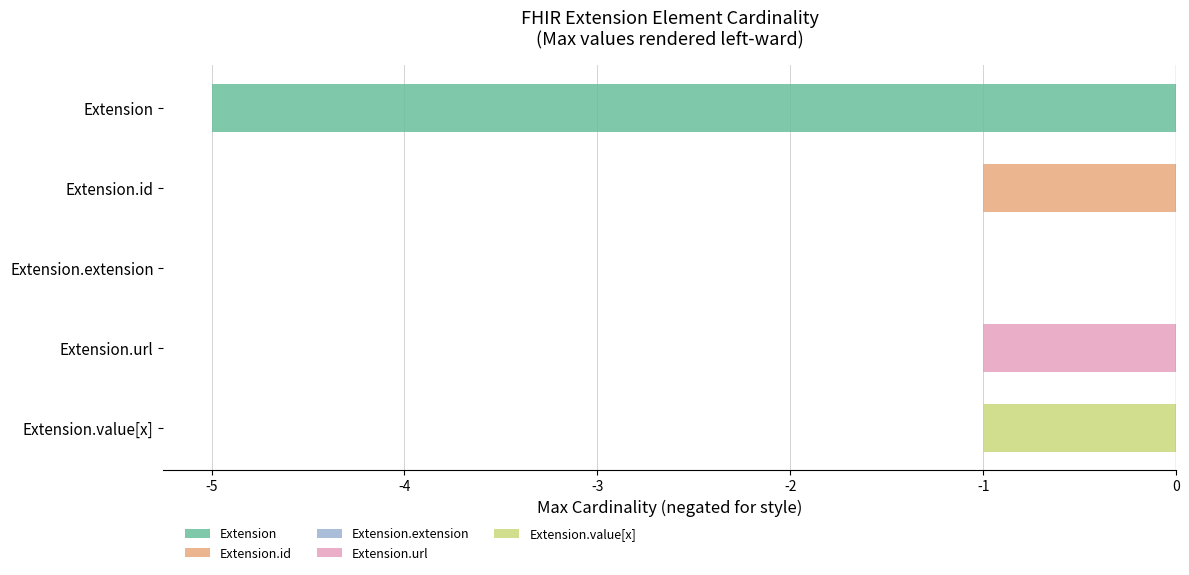

The Base Min series shows 0 at Extension.extension. True or false?

False